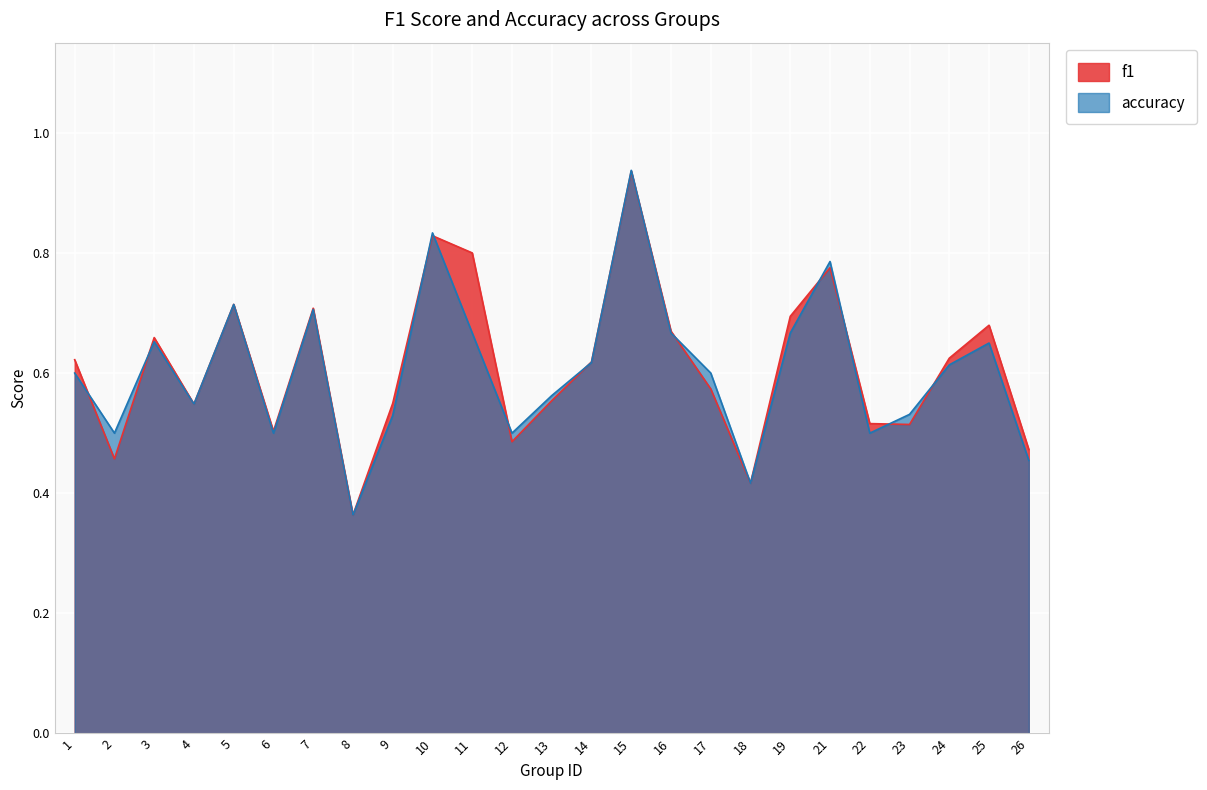

What is the value of the accuracy point at the 20th from the left?

0.8